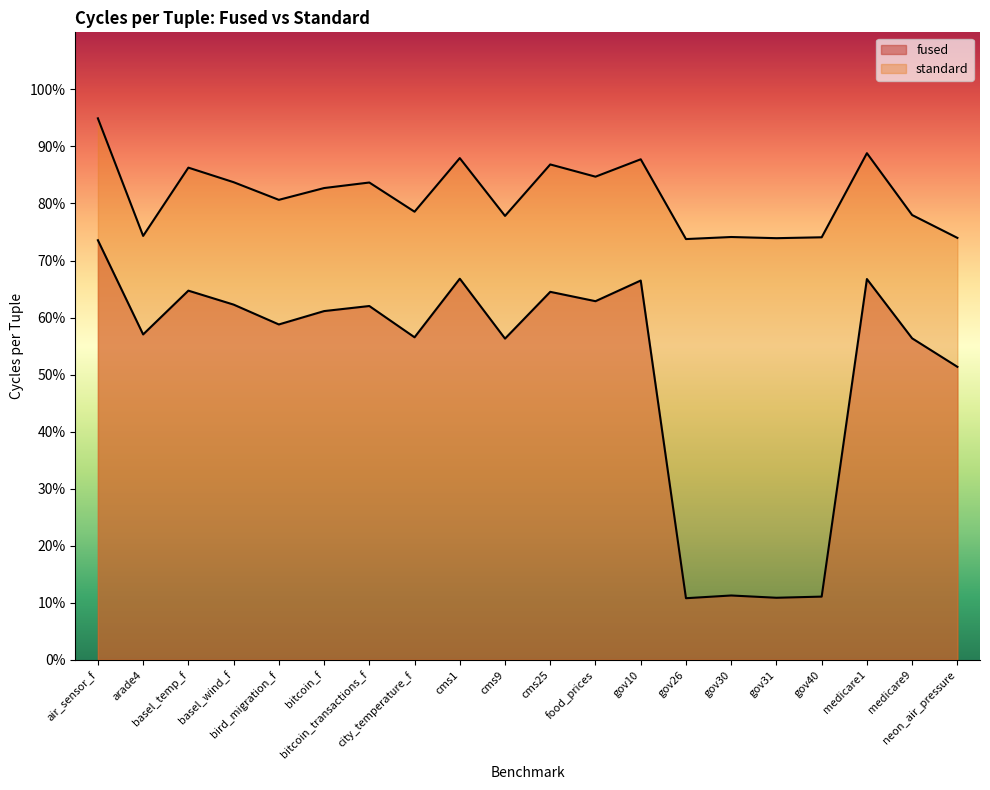

What is the highest value of the fused series?

0.7